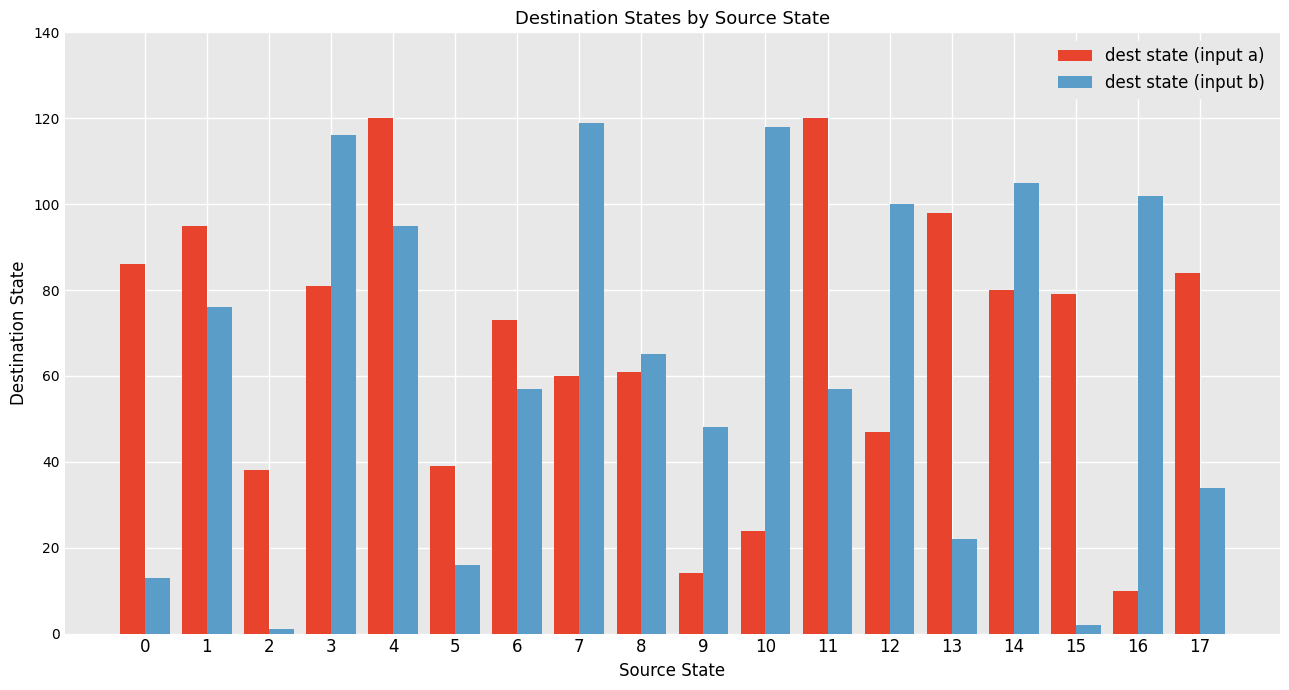

What is the sum of all dest state (input b) values?

1146